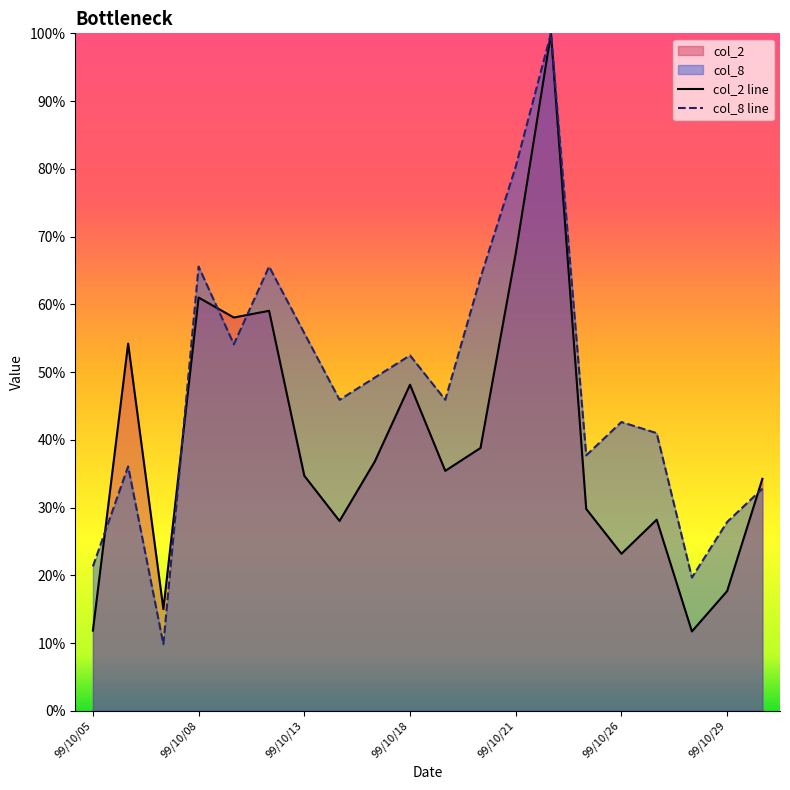

List the labels in order of col_2 value, smallest first.

99/10/28, 99/10/05, 99/10/07, 99/10/29, 99/10/26, 99/10/14, 99/10/27, 99/10/25, 99/11/01, 99/10/13, 99/10/19, 99/10/15, 99/10/20, 99/10/18, 99/10/06, 99/10/11, 99/10/12, 99/10/08, 99/10/21, 99/10/22